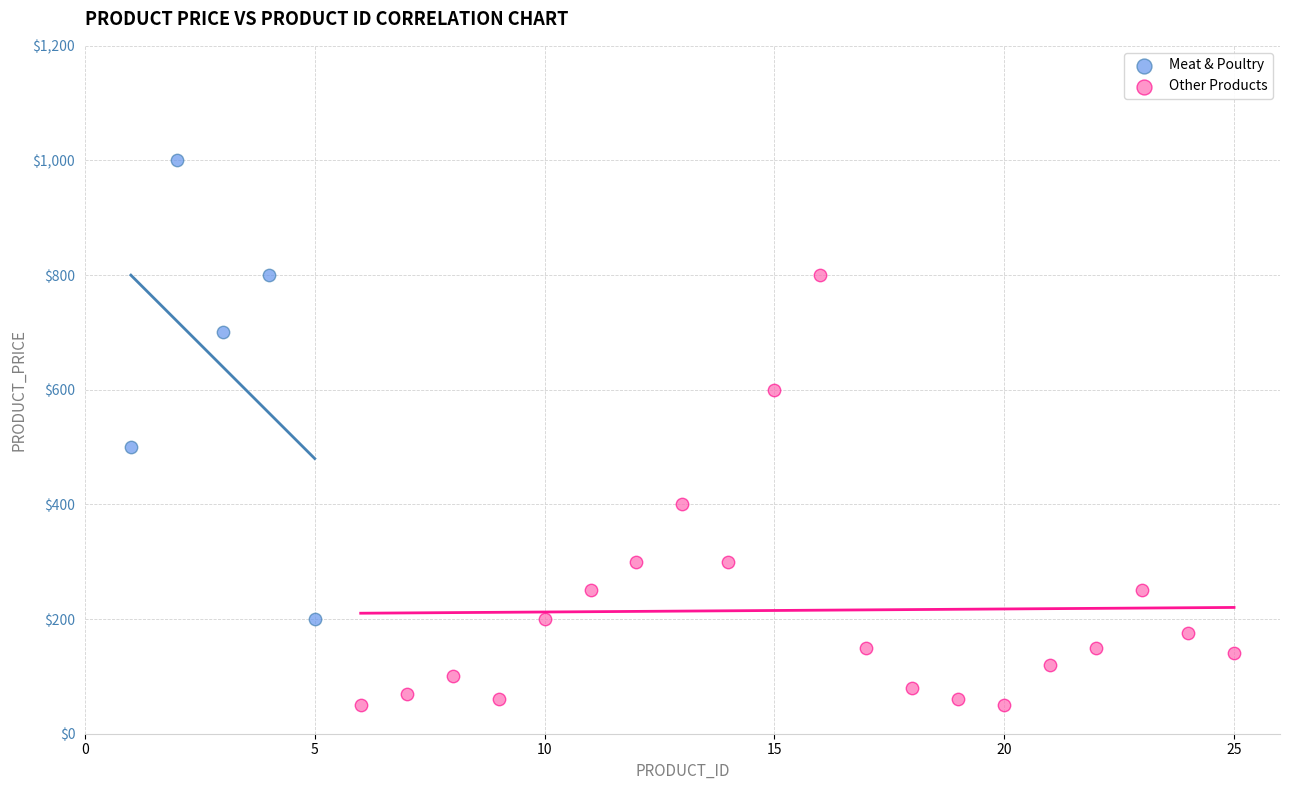

What are all the series names shown in the legend?

Meat & Poultry, Other Products